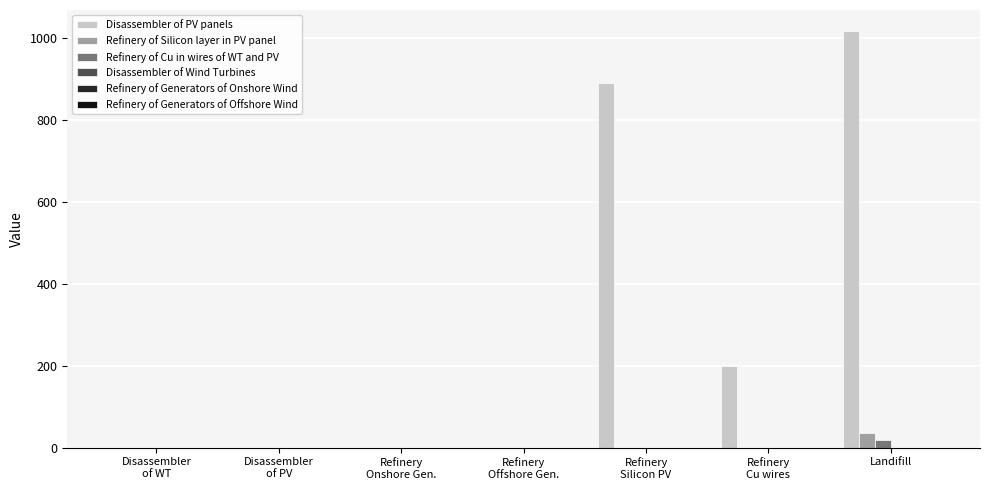

What is the greatest value displayed?

1016.8